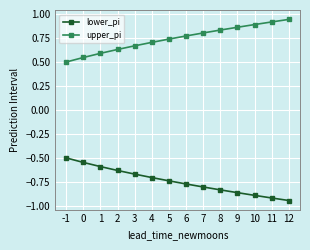

Count the upper_pi values in the range 0 to 1.

14